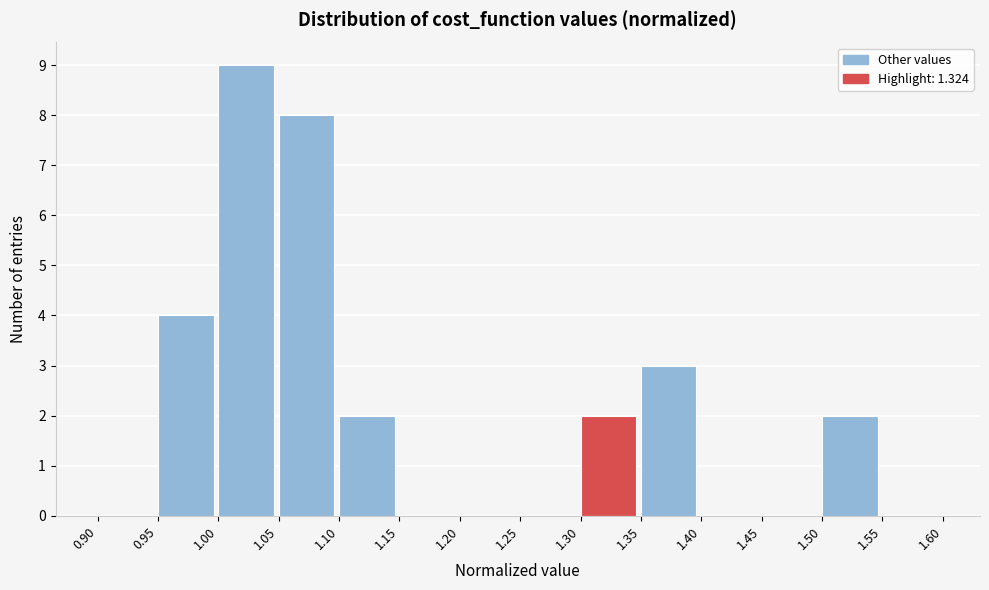

Which range on the x-axis has the tallest bar?

1.00 to 1.05